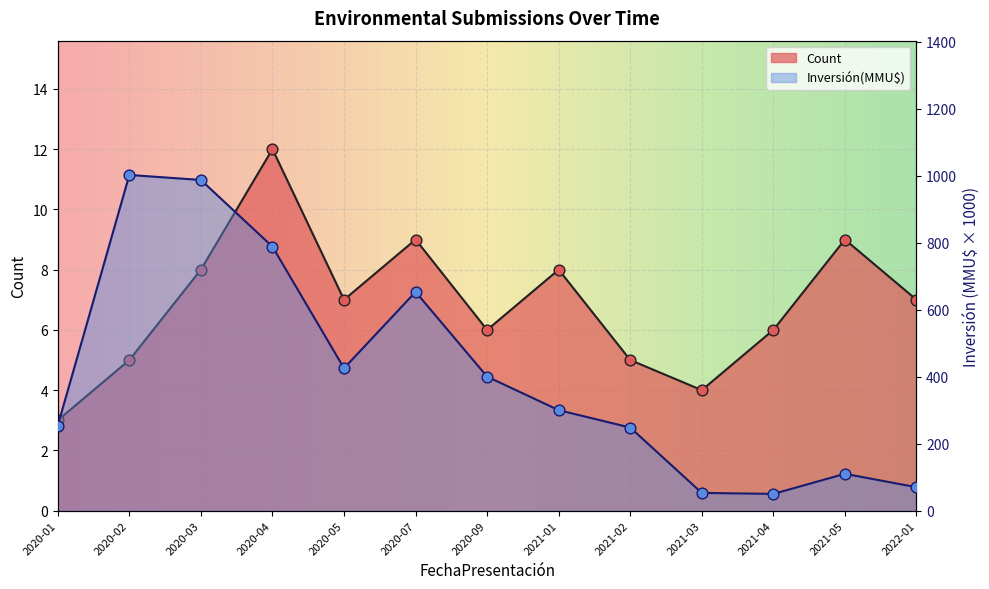

Which series contains the lowest Y value?

Count